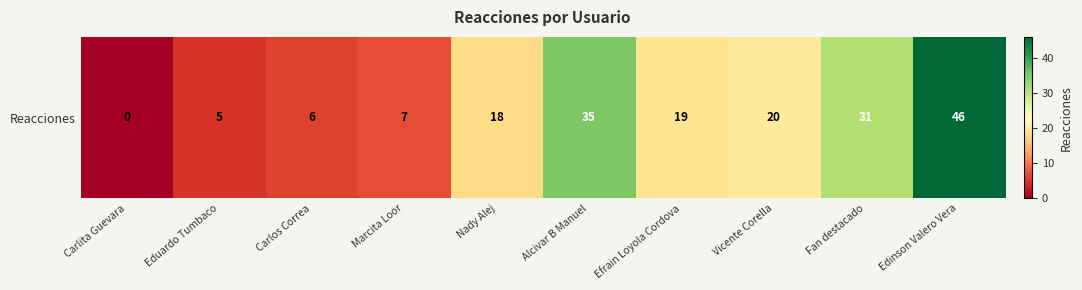

Reading left to right, transcribe all the data shown in this chart.

0	5	6	7	18	35	19	20	31	46